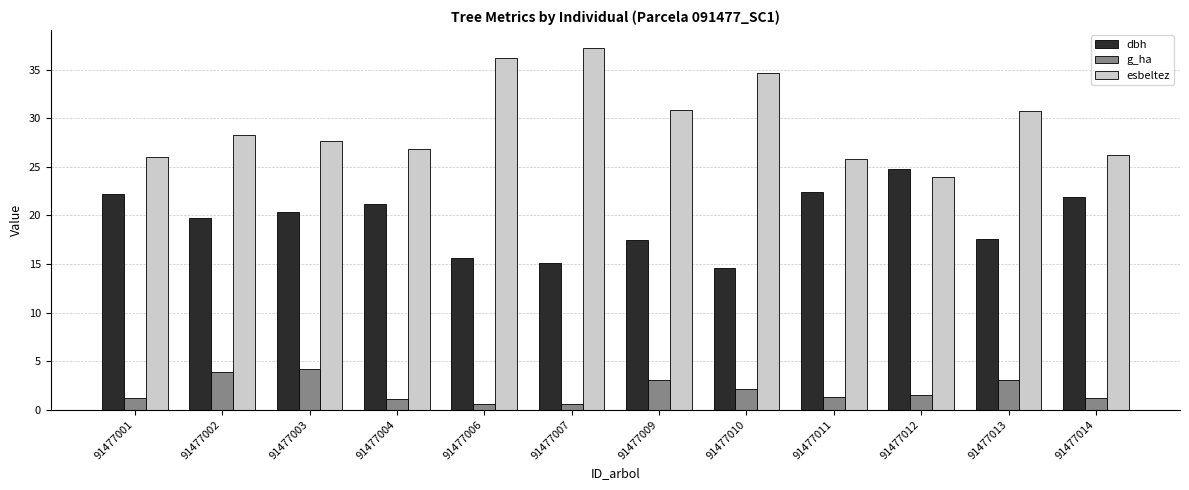

Rank the series by their maximum value, from lowest to highest.

g_ha, dbh, esbeltez